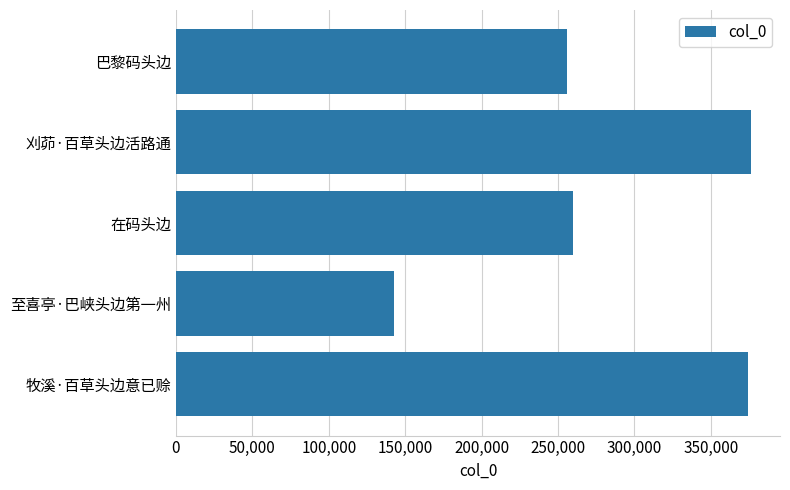

Count the number of categories in the chart.

5